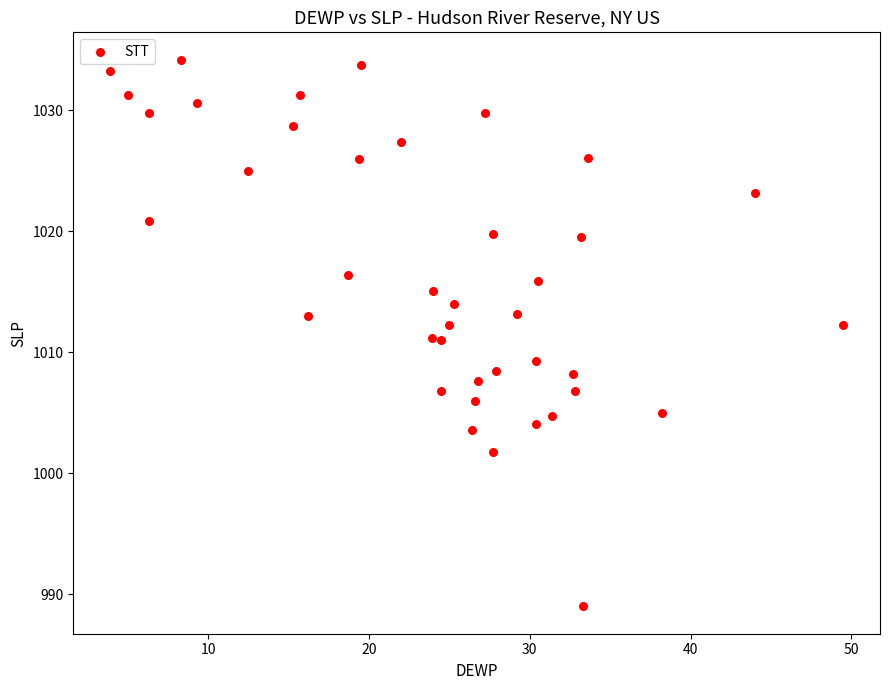

What is the range of Y values (max minus min)?

45.2